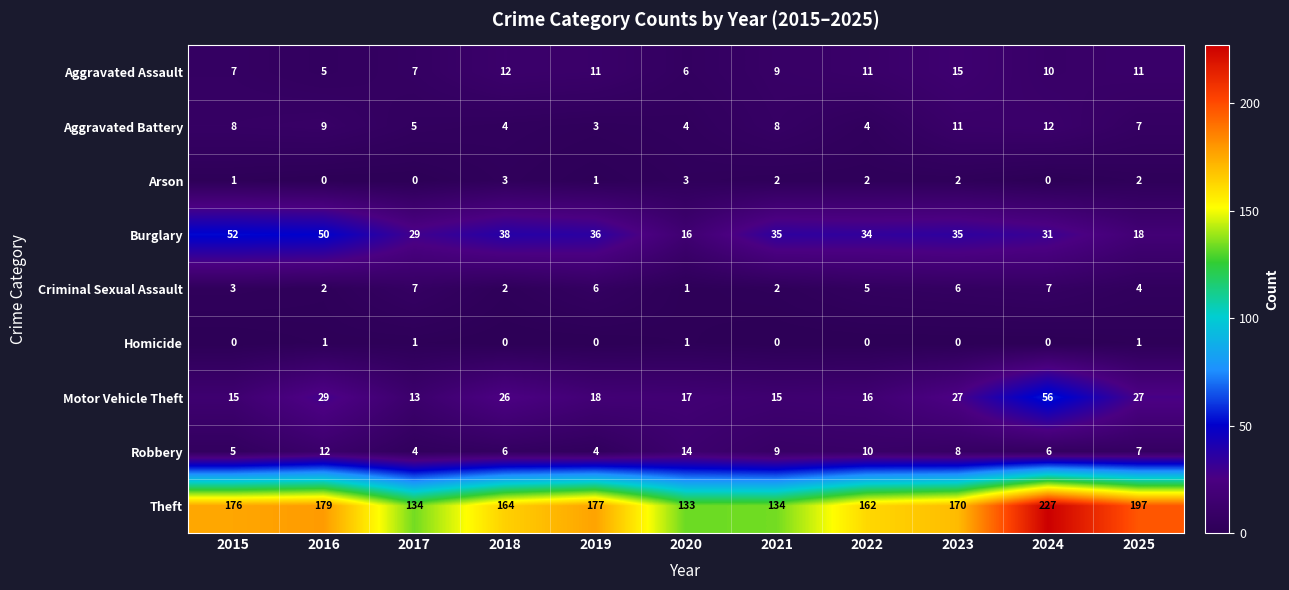

Which series has the largest range (max minus min)?

Theft